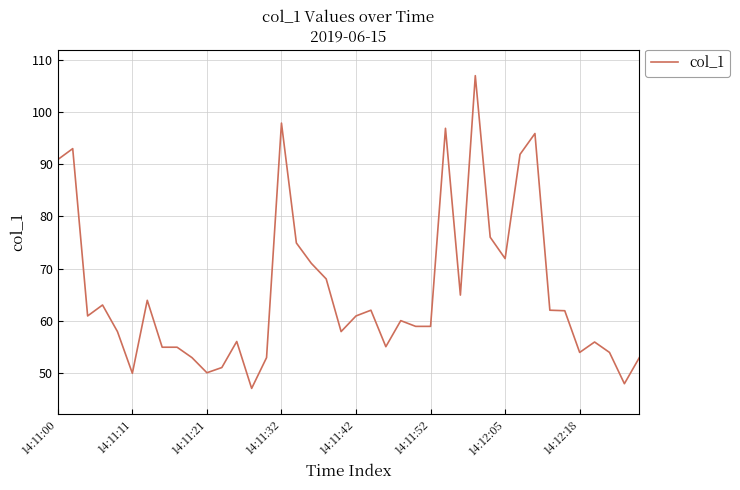

What is the smallest value displayed?

47.0